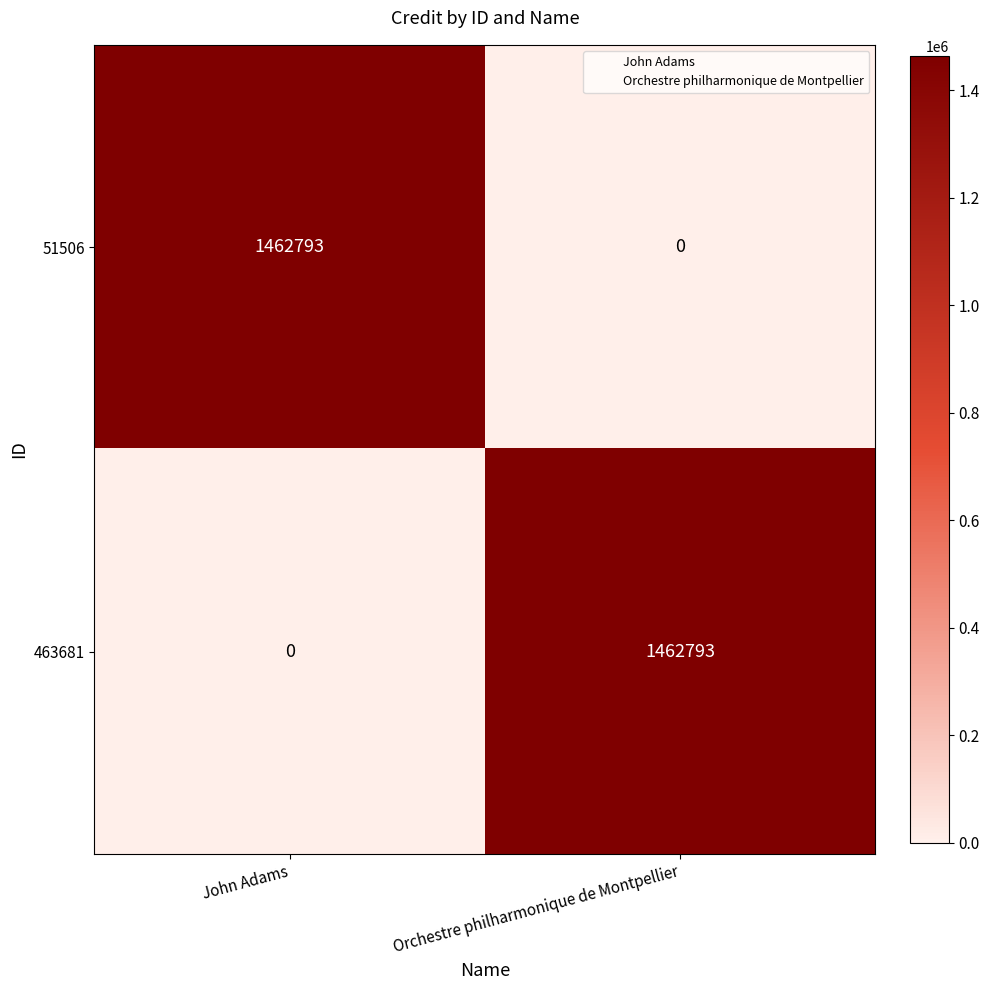

Is the value of 463681 at Orchestre philharmonique de Montpellier greater than the value of 51506 at Orchestre philharmonique de Montpellier?

Yes